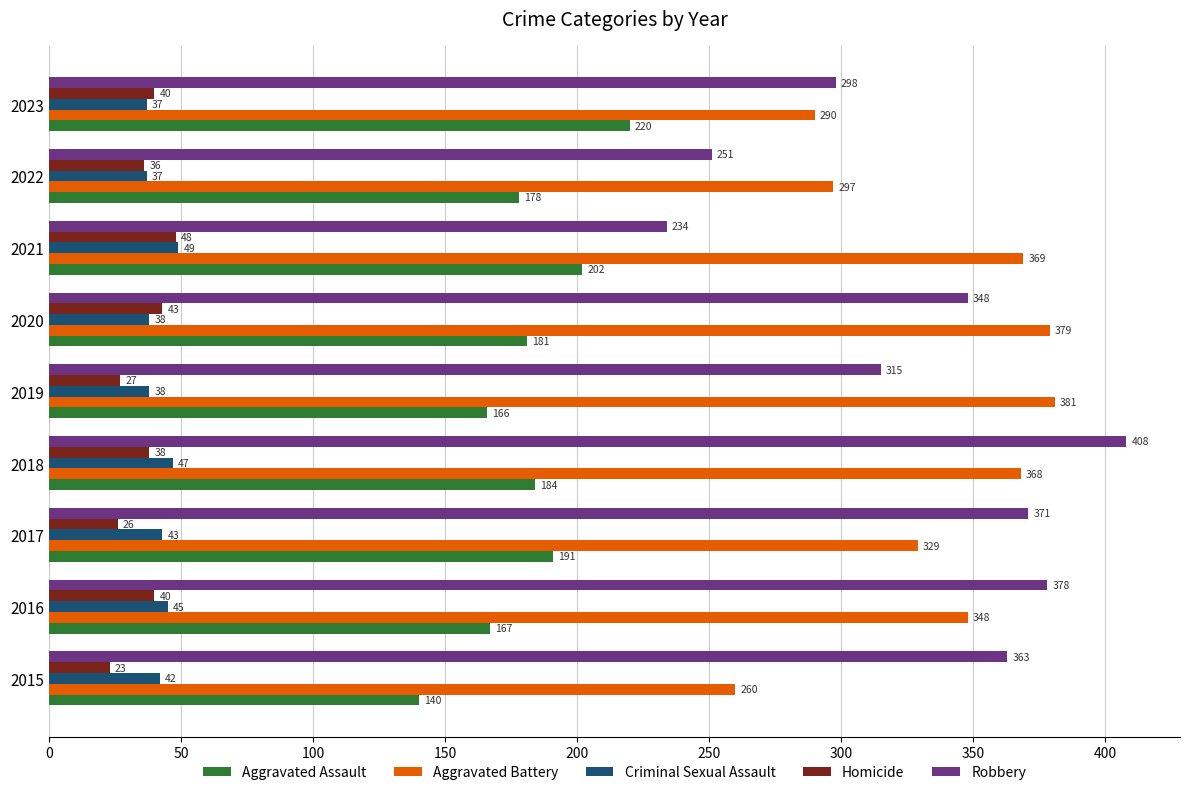

What is the difference between the maximum and minimum values in the Aggravated Assault series?

80